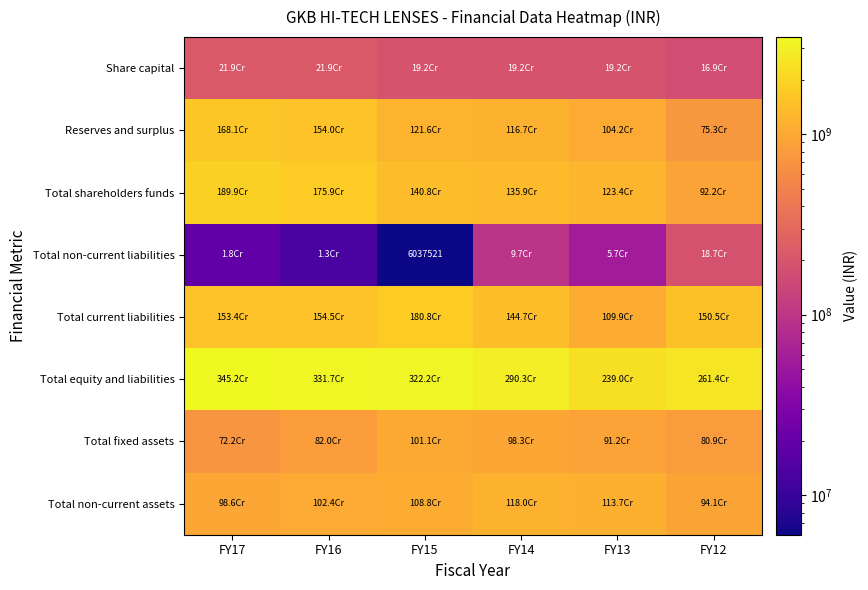

Where is Share capital nearest to the value 193743890?

FY15